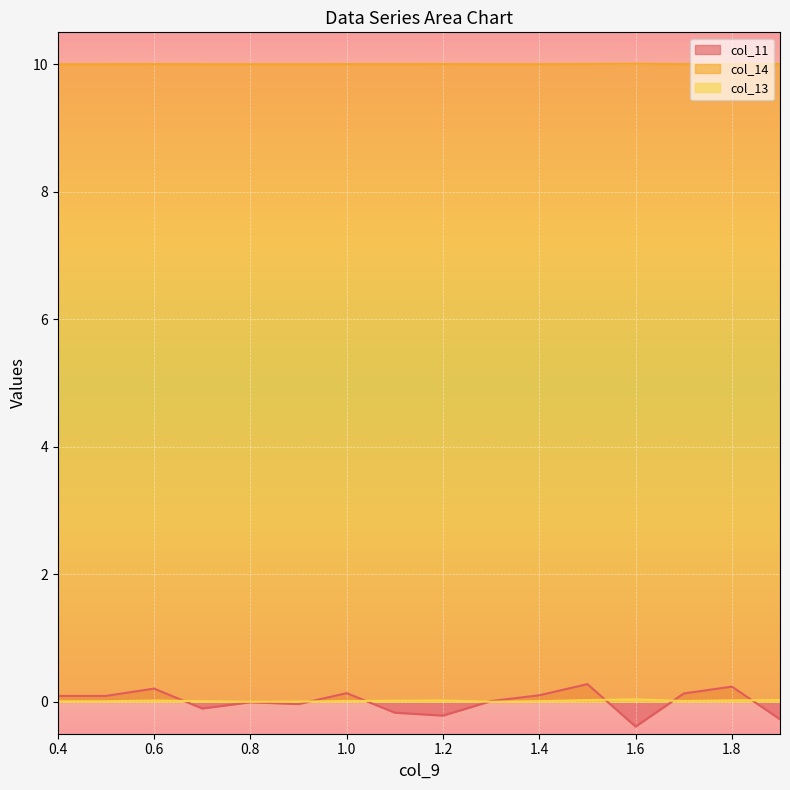

At which label does col_13 reach its peak?

1.6